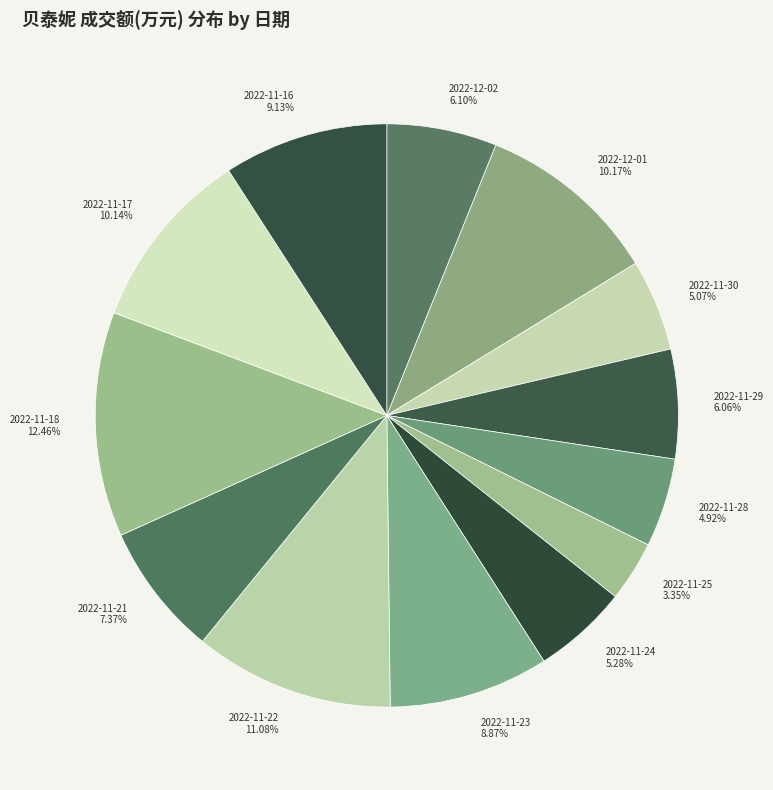

How many slices are in this pie chart?

13